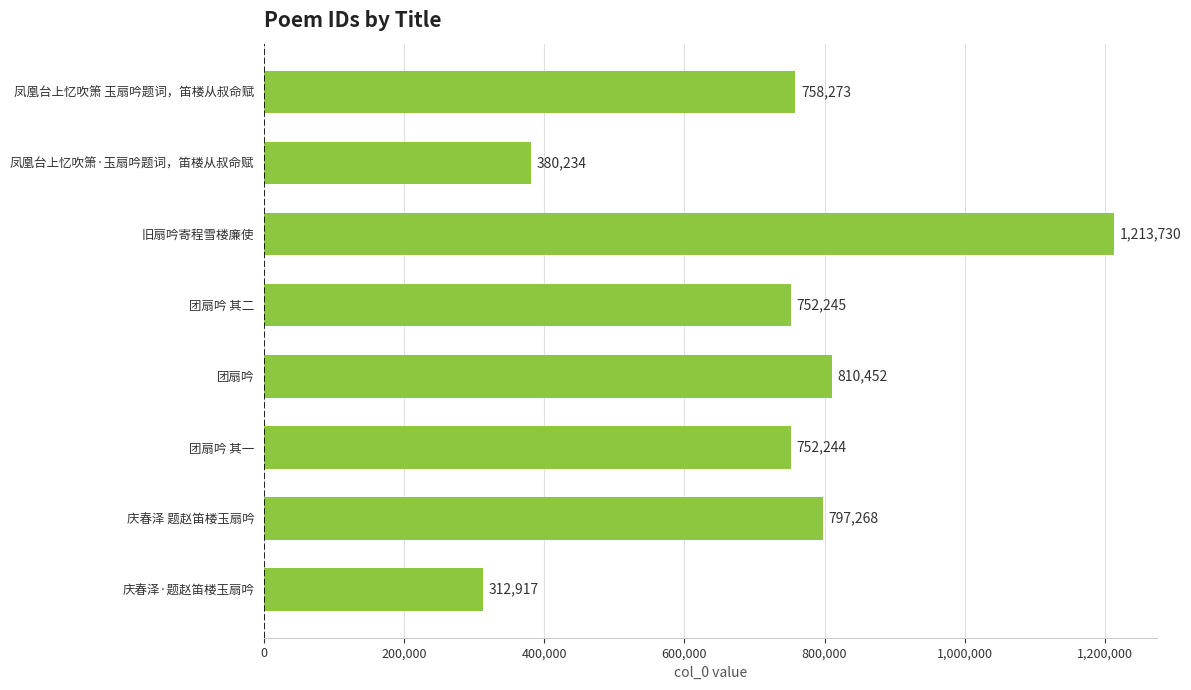

What is the change in value from 团扇吟 其一 to 团扇吟 其二?

+1